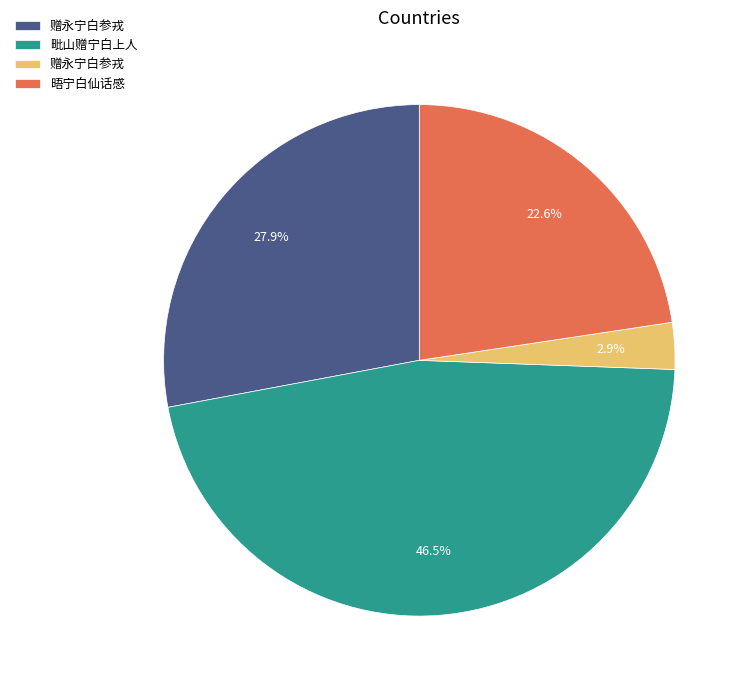

Does any single category account for the majority?

No